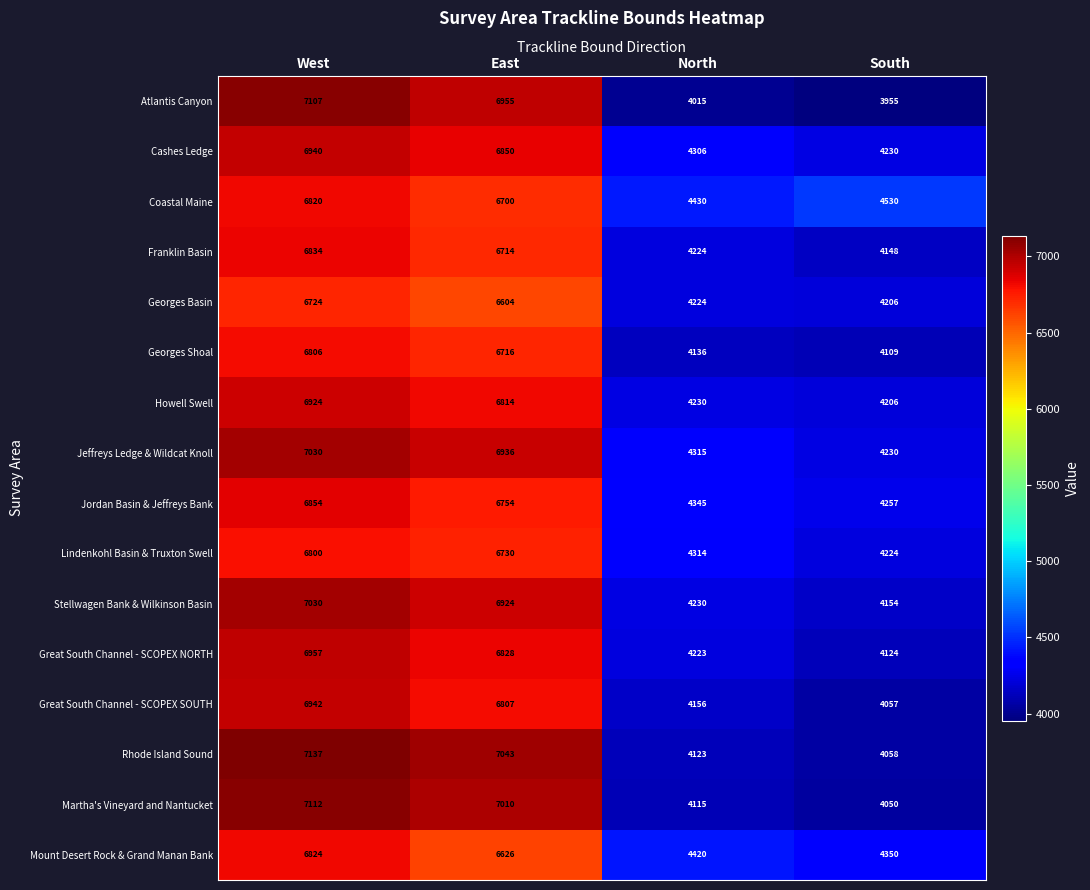

List the labels in order of Stellwagen Bank & Wilkinson Basin value, smallest first.

South, North, East, West